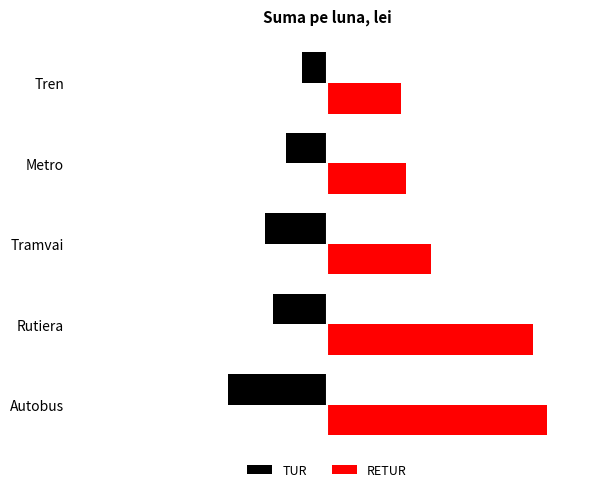

What are all the series names shown in the legend?

TUR, RETUR